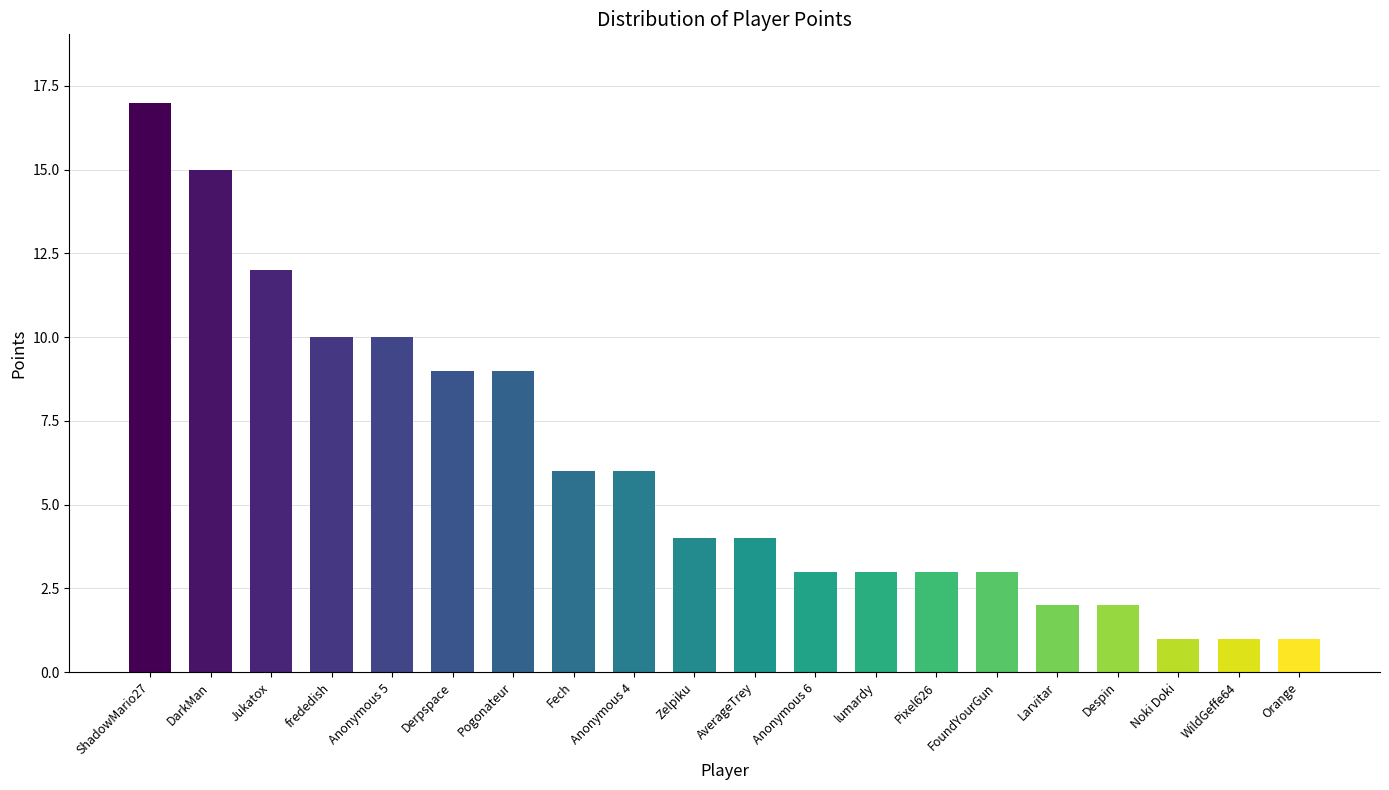

True or false: the data shows 15 at Anonymous 5.

False